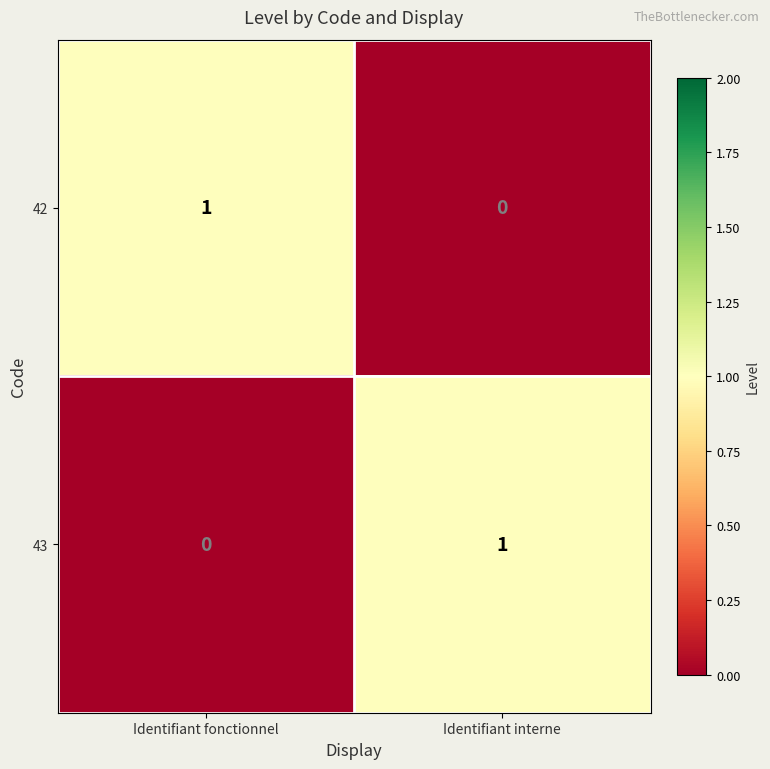

Where is 42 nearest to the value 0?

Identifiant interne